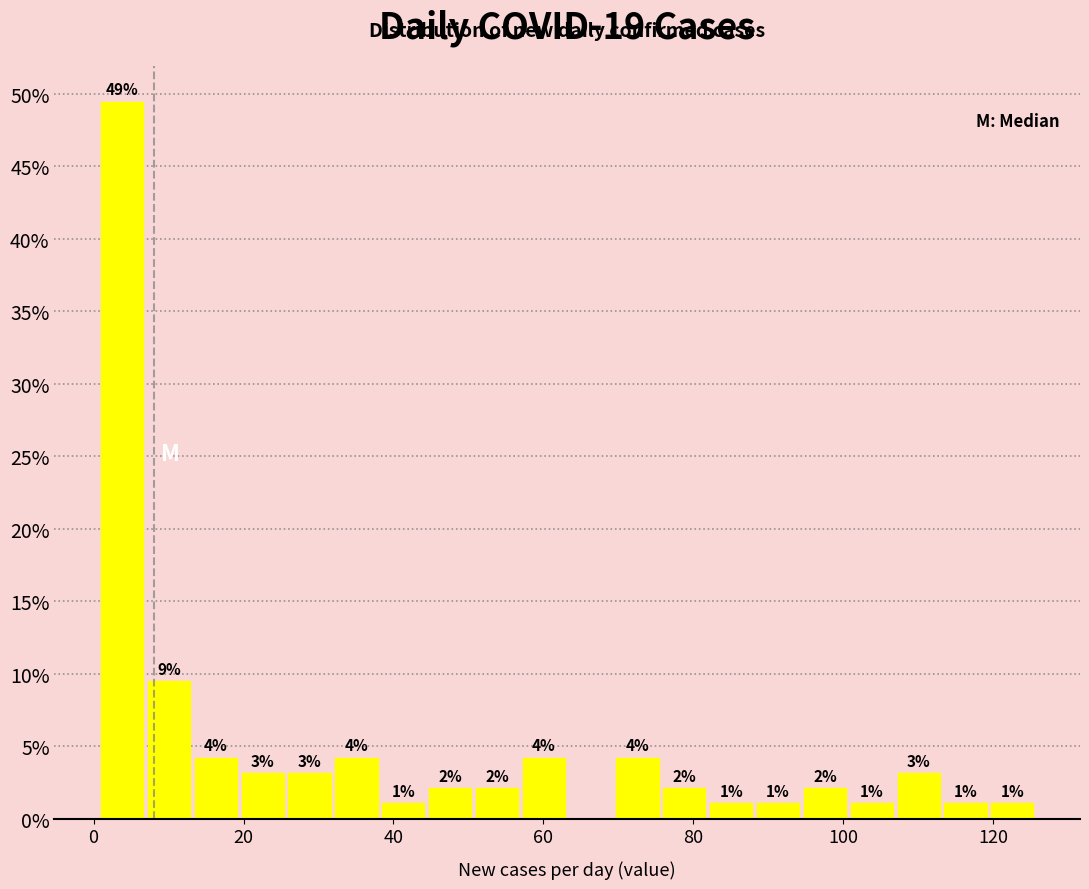

Around what value on the x-axis is the tallest bar? Give the approximate position of its centre, as read against the axis.

4